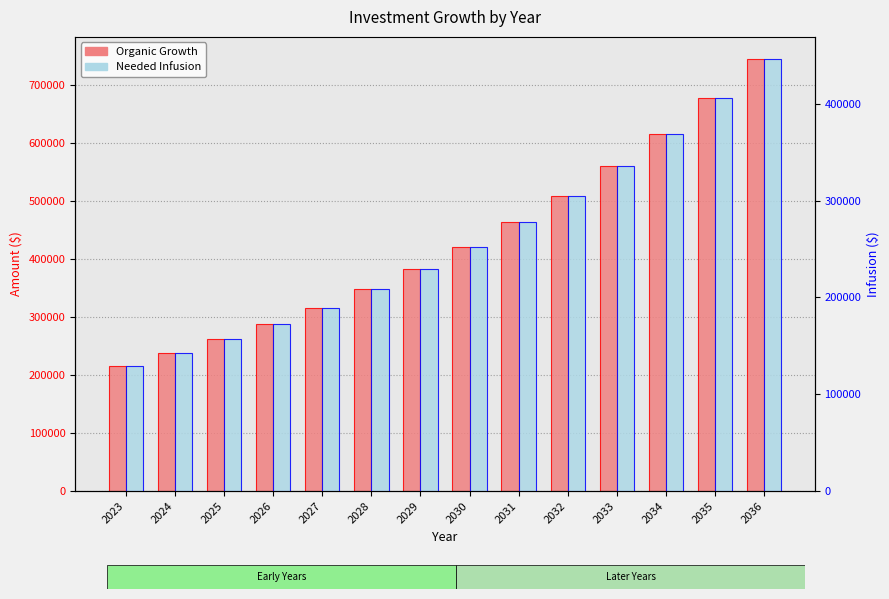

Which series has the largest total across all categories?

Organic Growth